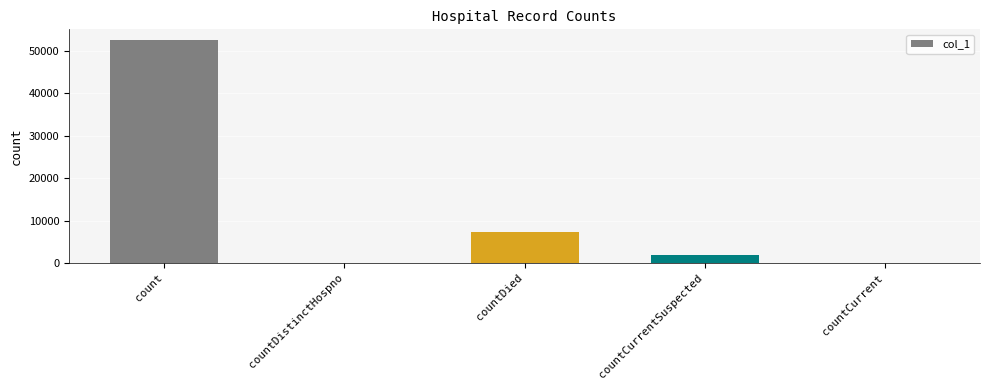

Read the value at count.

52483